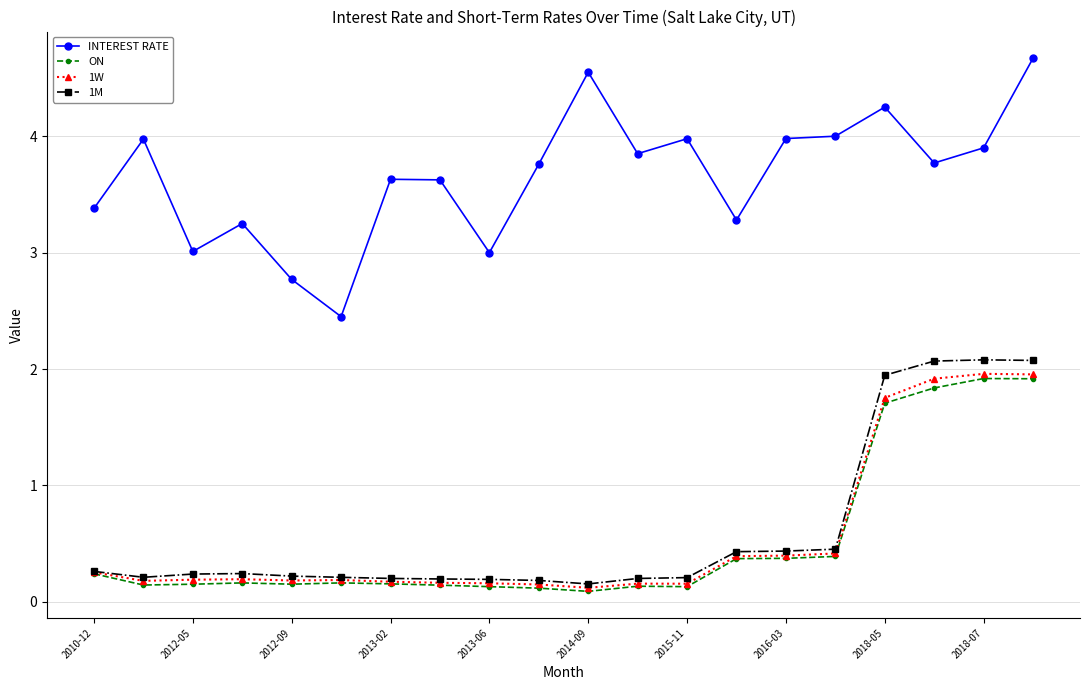

What is the maximum value shown in the chart?

4.7